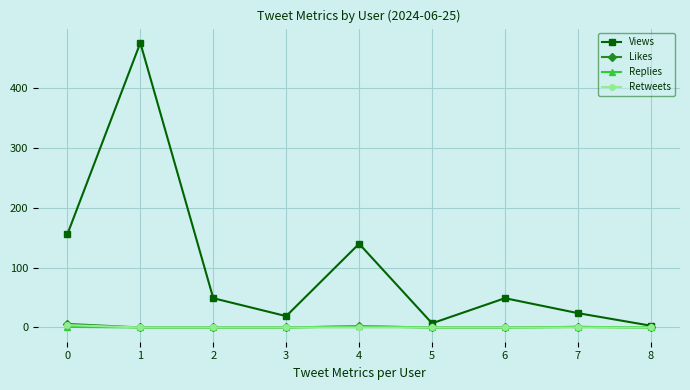

The Likes series shows 6 at 0. True or false?

True